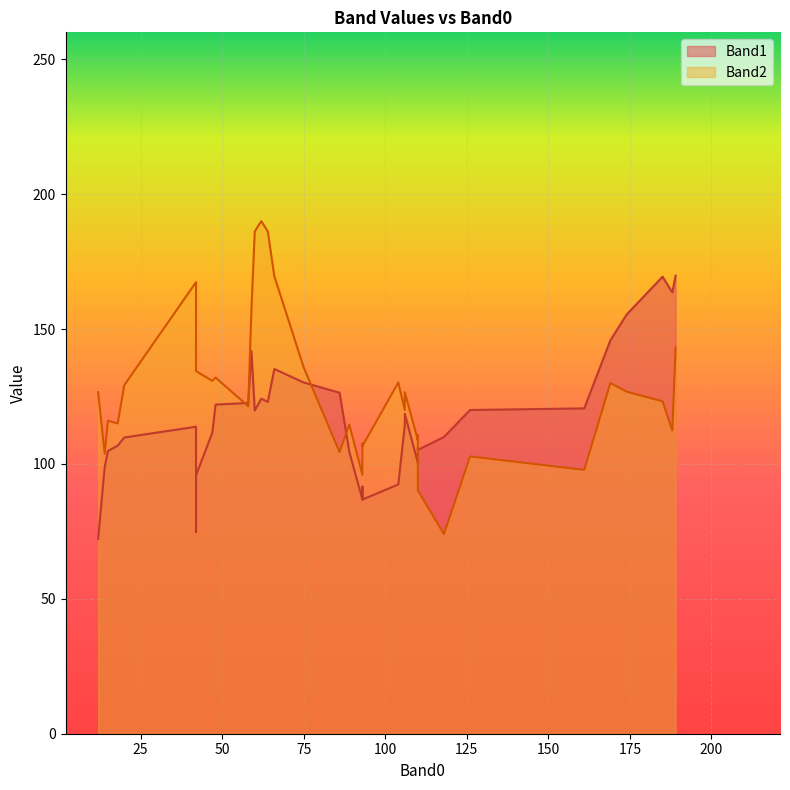

What value does the Band1 series have at 25, to the nearest 10?

110